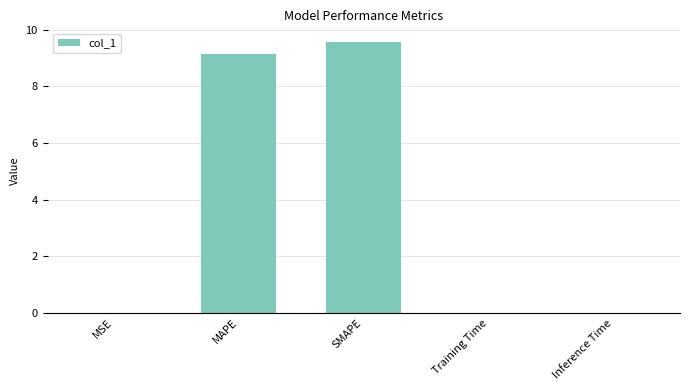

At which category does the chart reach its peak across all series?

SMAPE